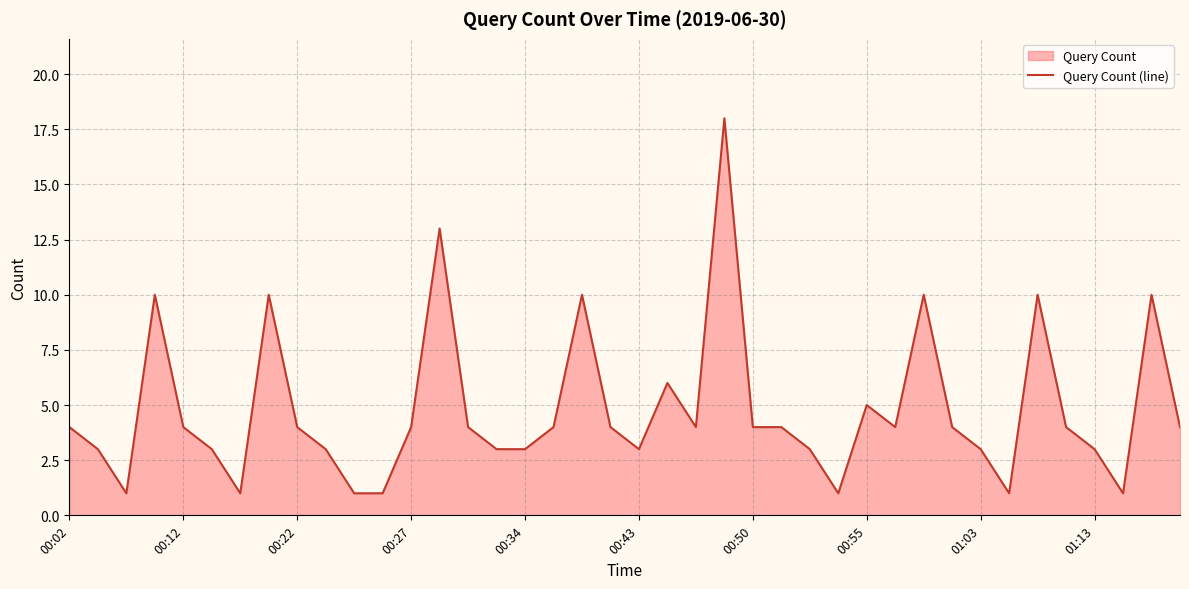

Does the chart display data point markers on the line(s)?

No